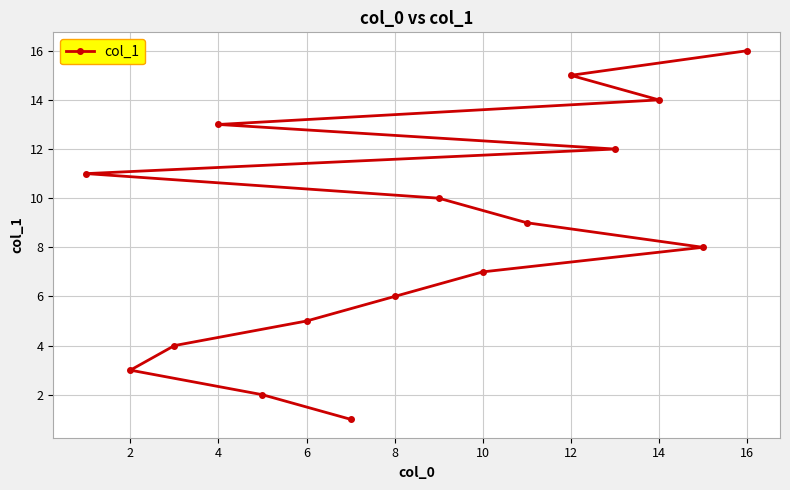

Between 2 and 10, which is larger?

10